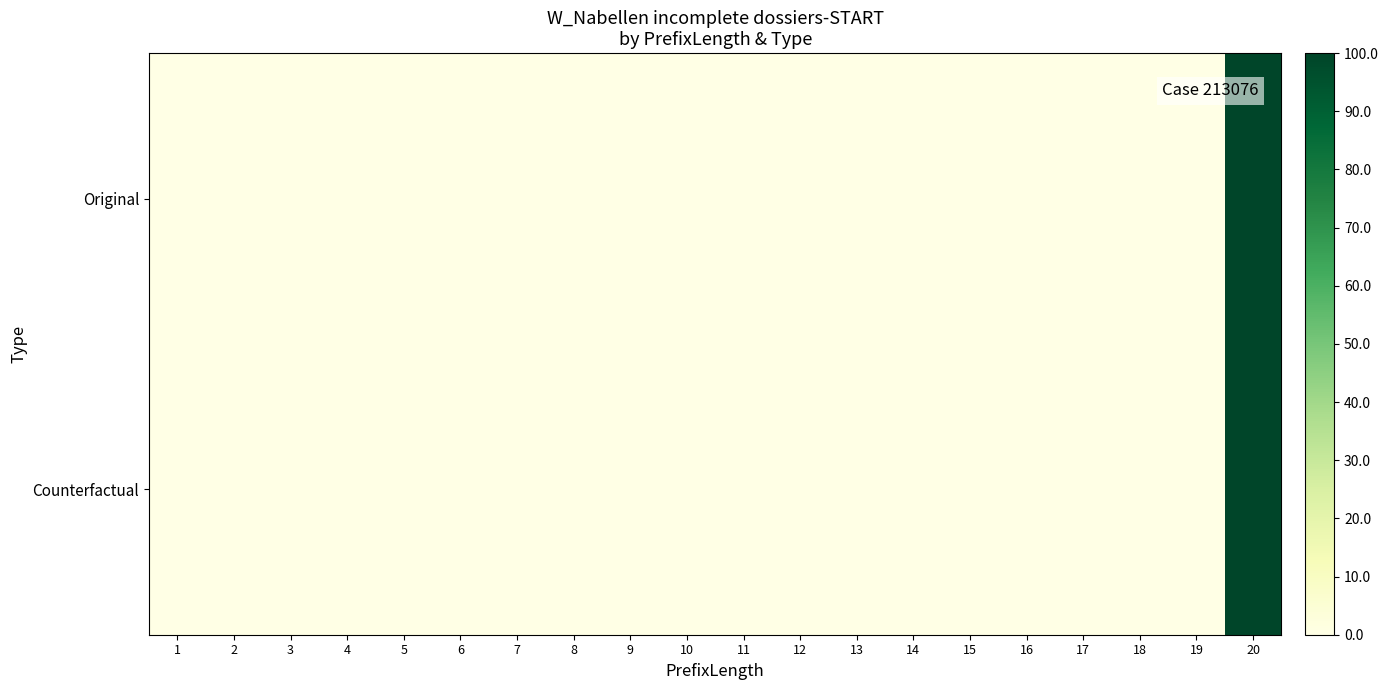

At which category is the sum across all series the highest?

20